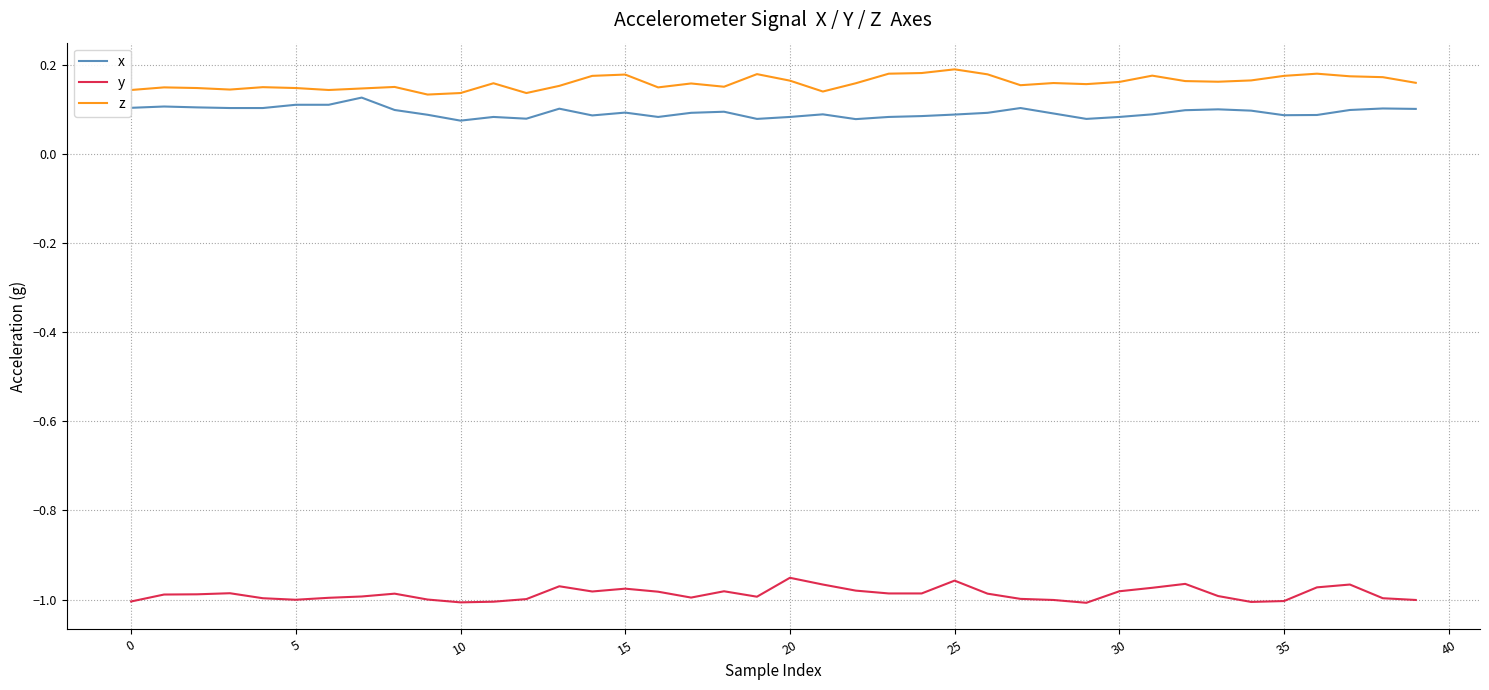

True or false: z and y cross at least once.

False